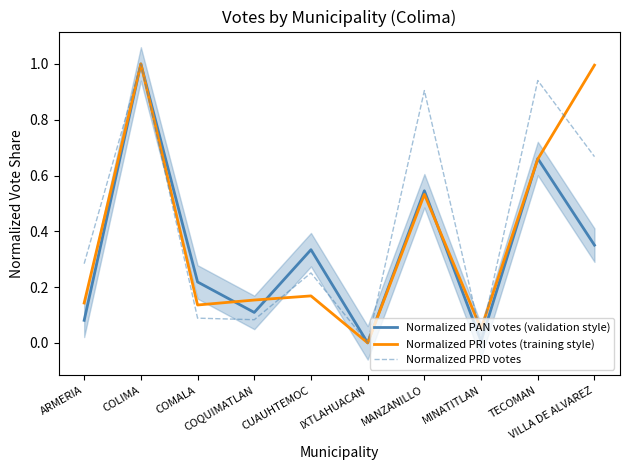

At which category does the chart reach its minimum across all series?

IXTLAHUACAN